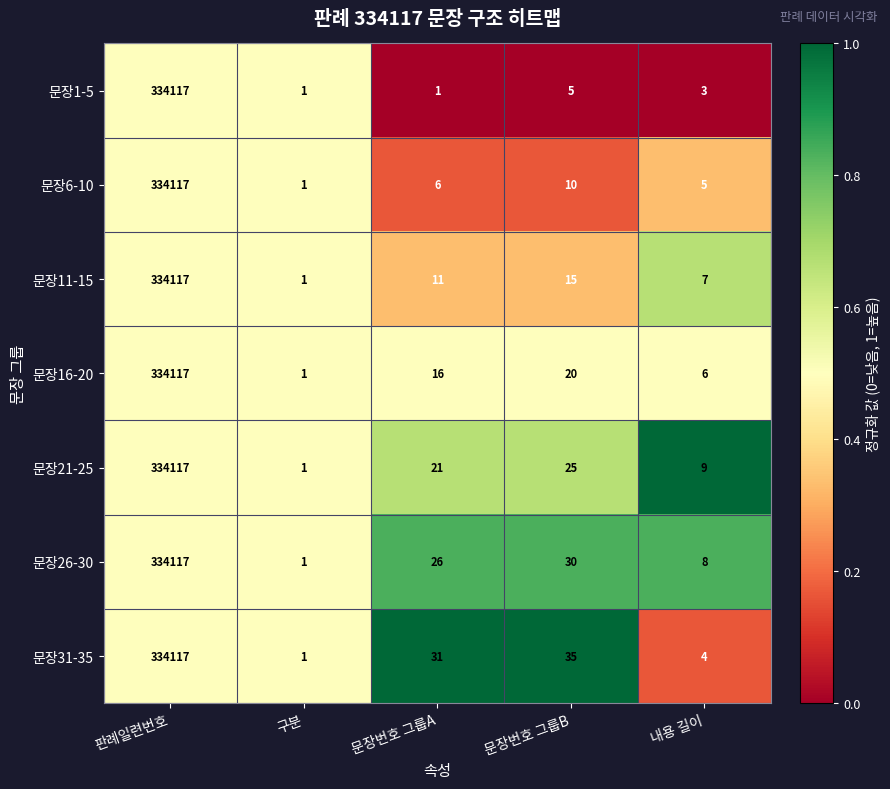

At 문장번호 그룹A, list the series in order from largest to smallest.

문장31-35, 문장26-30, 문장21-25, 문장16-20, 문장11-15, 문장6-10, 문장1-5